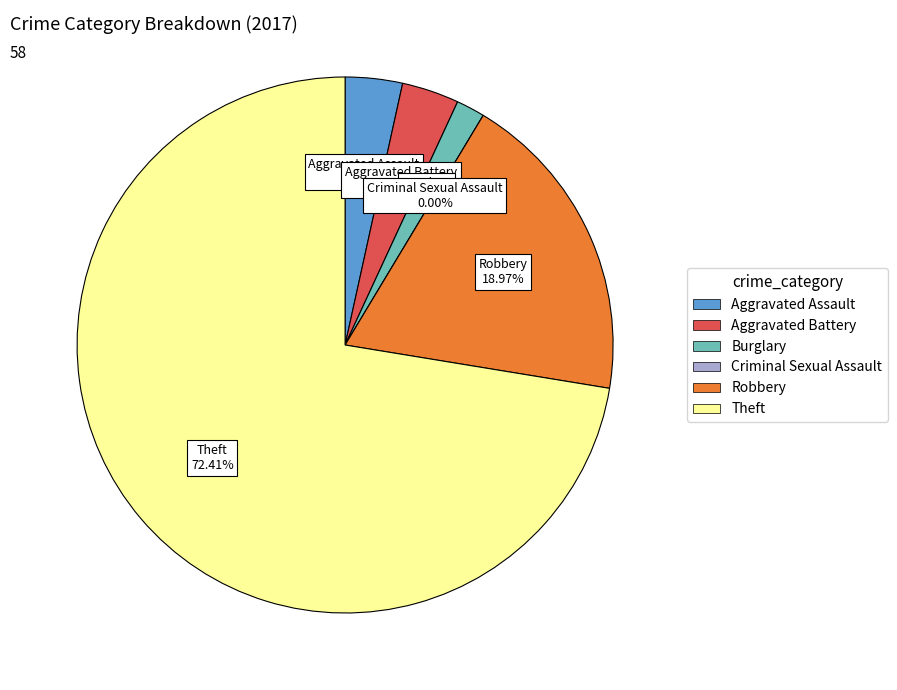

Does Burglary account for over 50% of the chart?

No